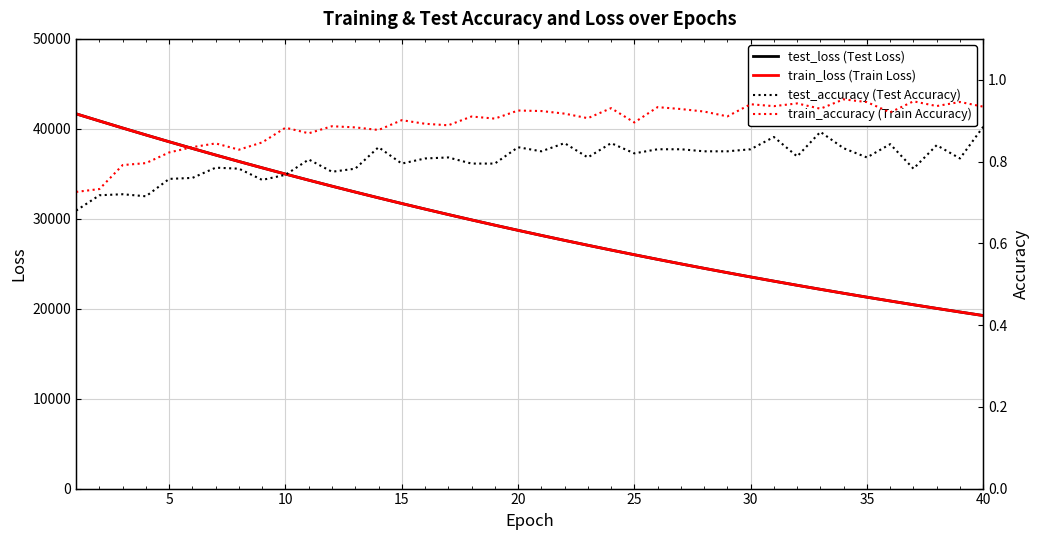

What is the lowest value of the test_accuracy (Test Accuracy) series?

0.7